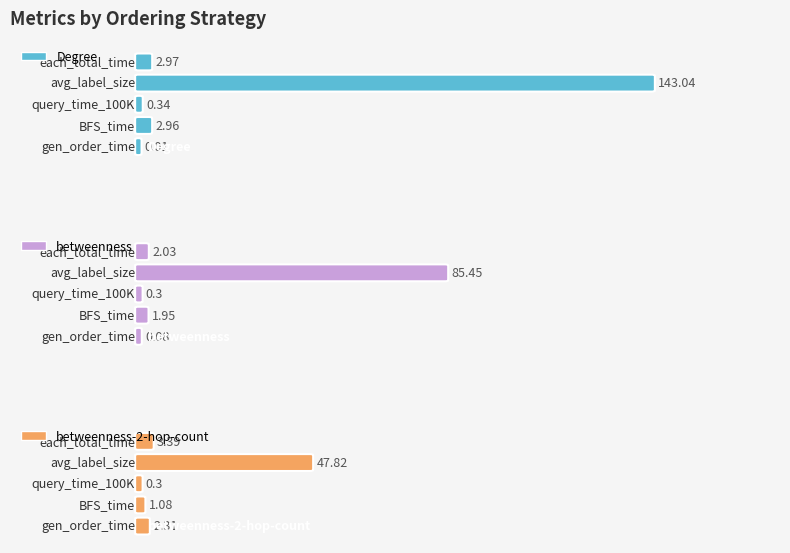

How many data points in Degree are above 2?

3